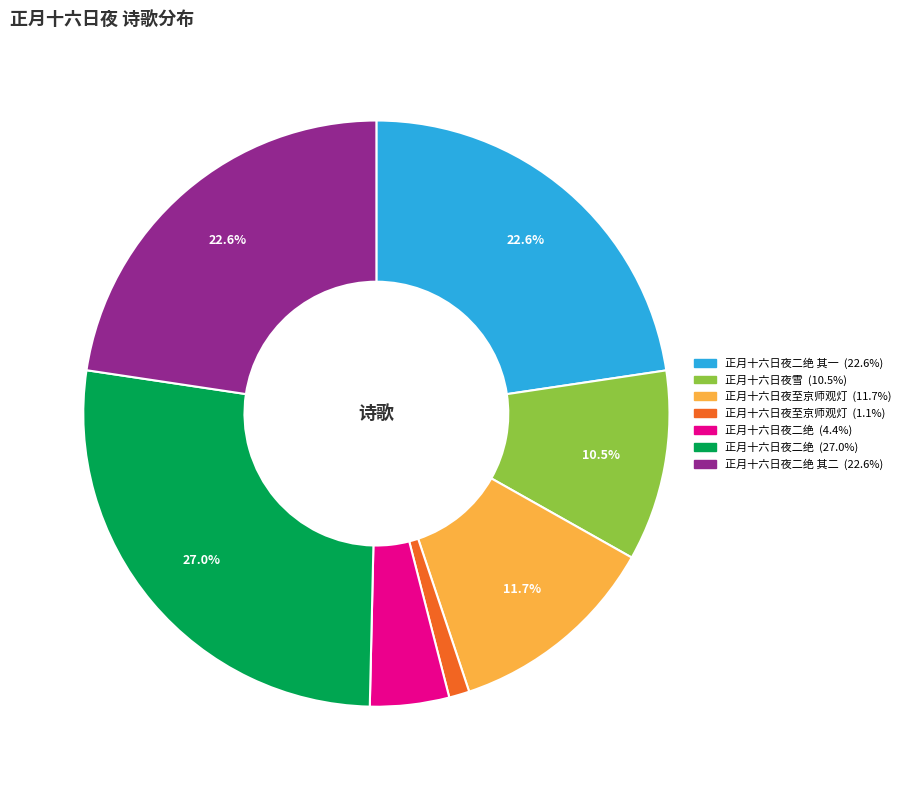

Does any single category account for the majority?

No